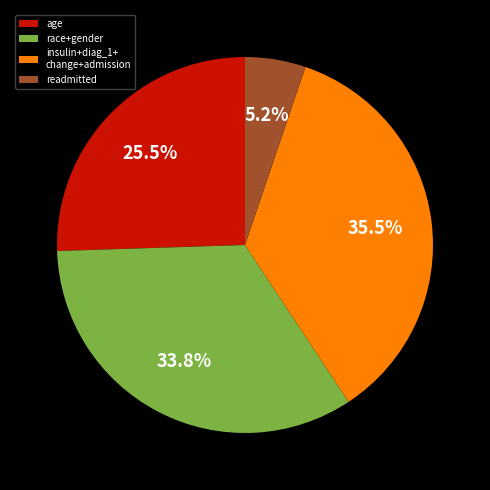

What is the ratio of the value at age to the value at insulin+diag_1+ change+admission?

0.7